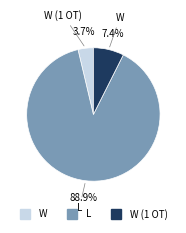

Is there any slice that represents more than half of the pie?

Yes